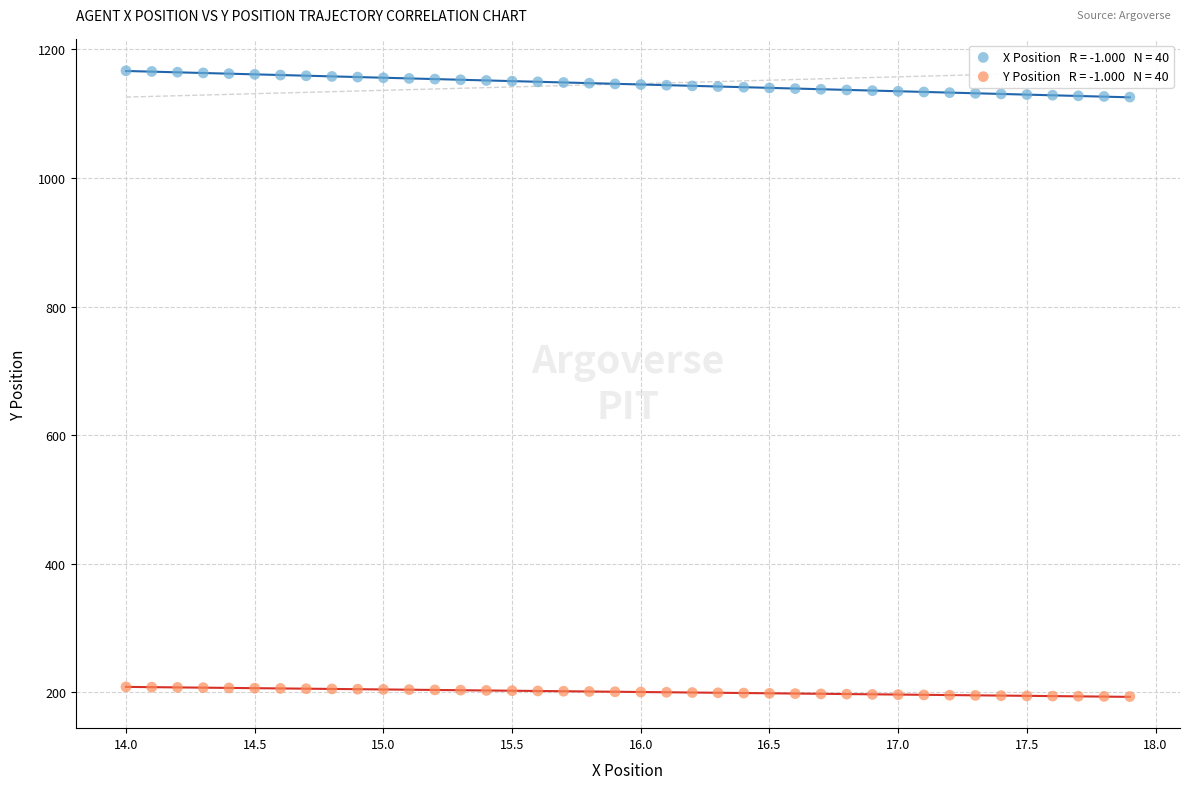

Across all data points, what is the range of Y values (max minus min)?

973.8